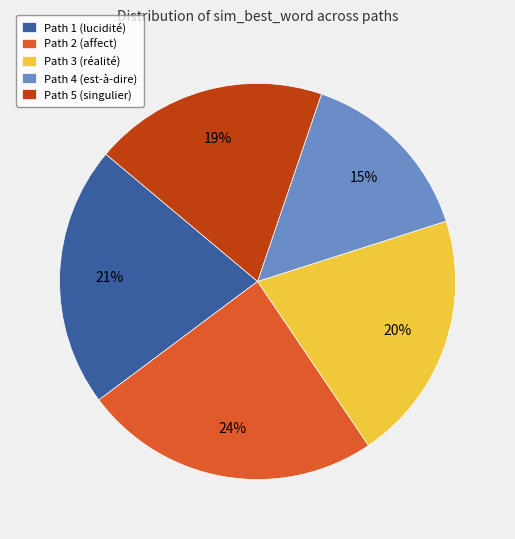

How many slices are in this pie chart?

5